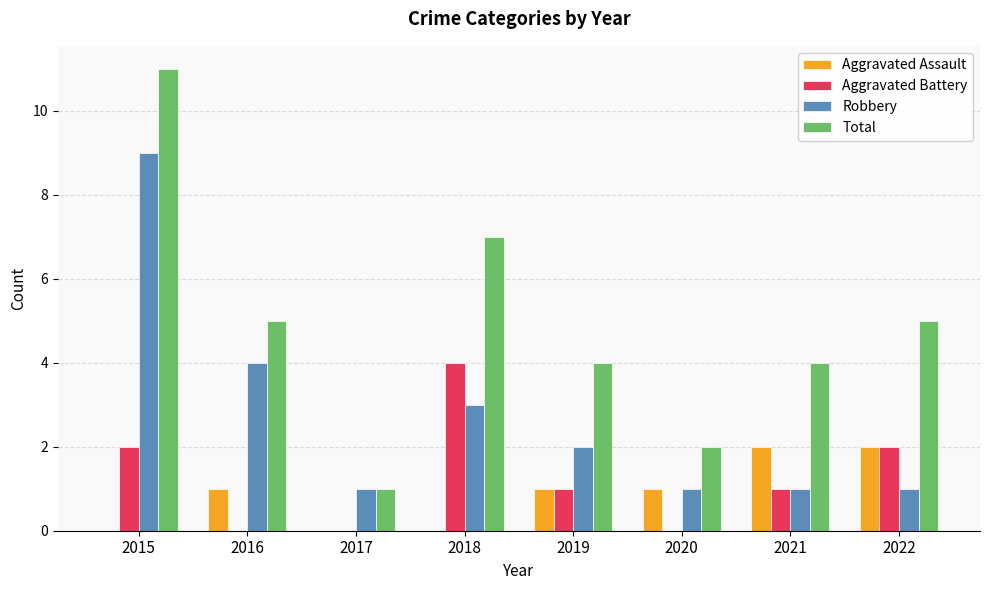

The Aggravated Battery series shows 7 at 2018. True or false?

False